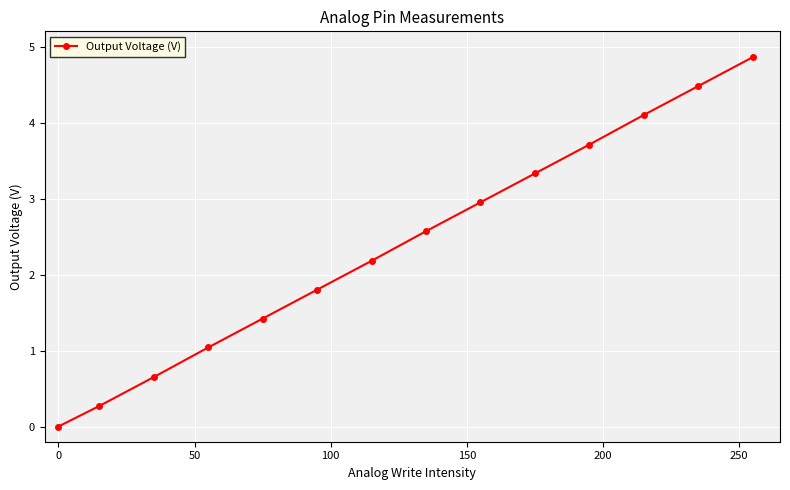

What is the difference between the maximum and minimum values?

4.9